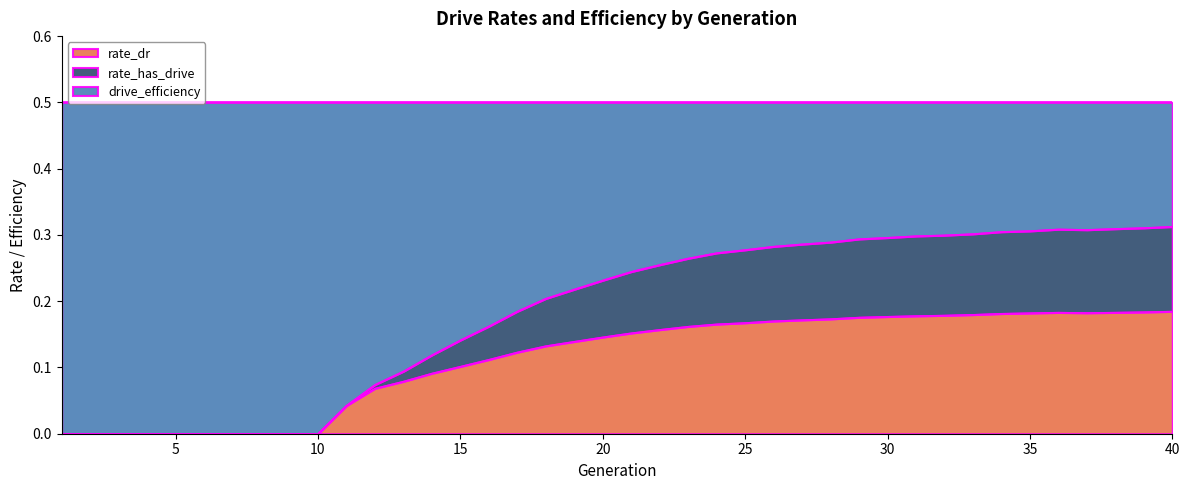

The rate_dr series shows 0.3 at 30. True or false?

False